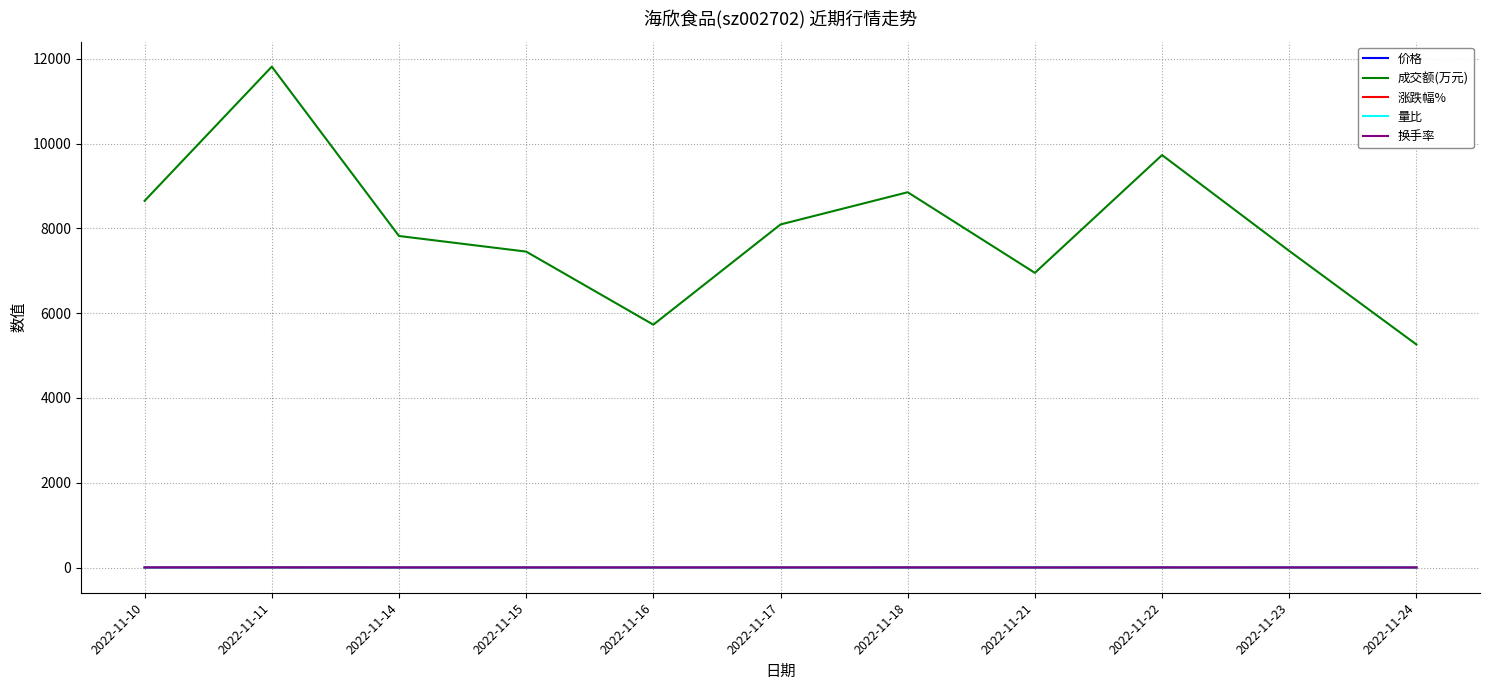

The value of 成交额(万元) at 2022-11-16 is 5729.0. True or false?

True